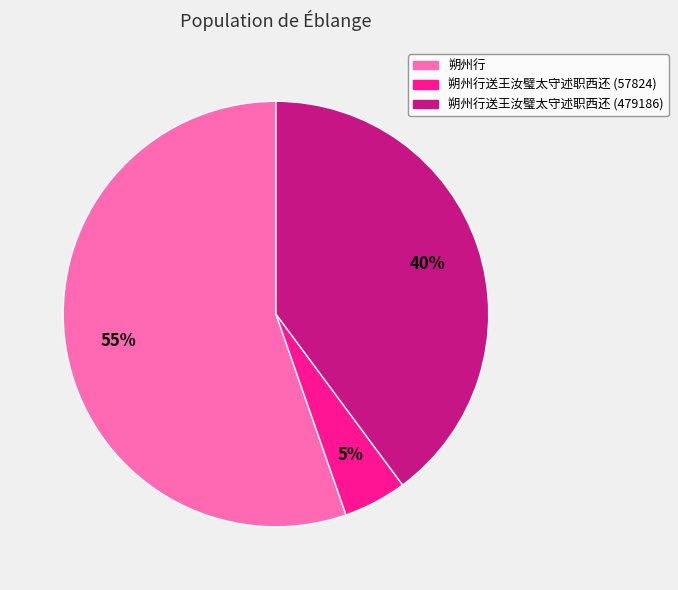

Which slice represents more than half of the pie?

朔州行